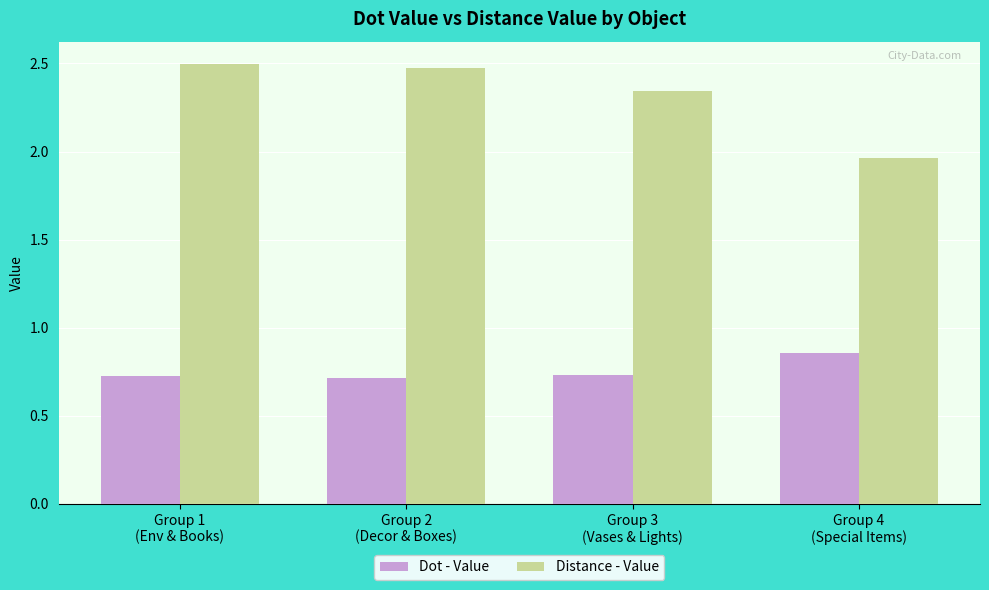

How many groups of bars are there?

4